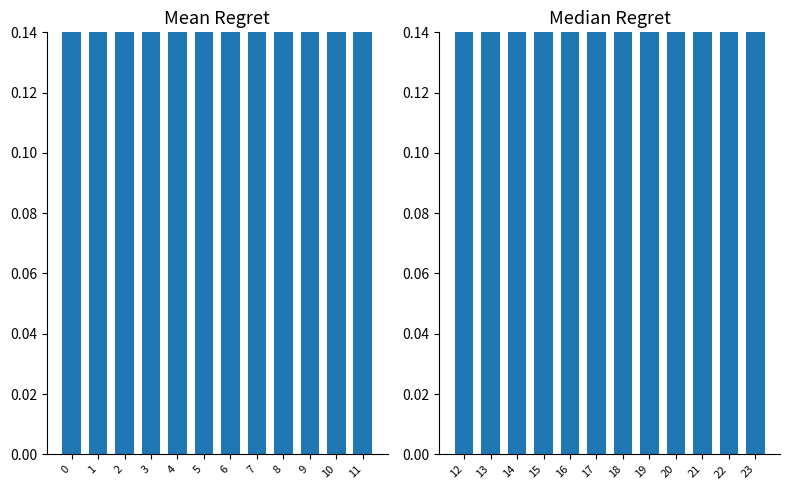

Does the chart contain stacked bars?

No